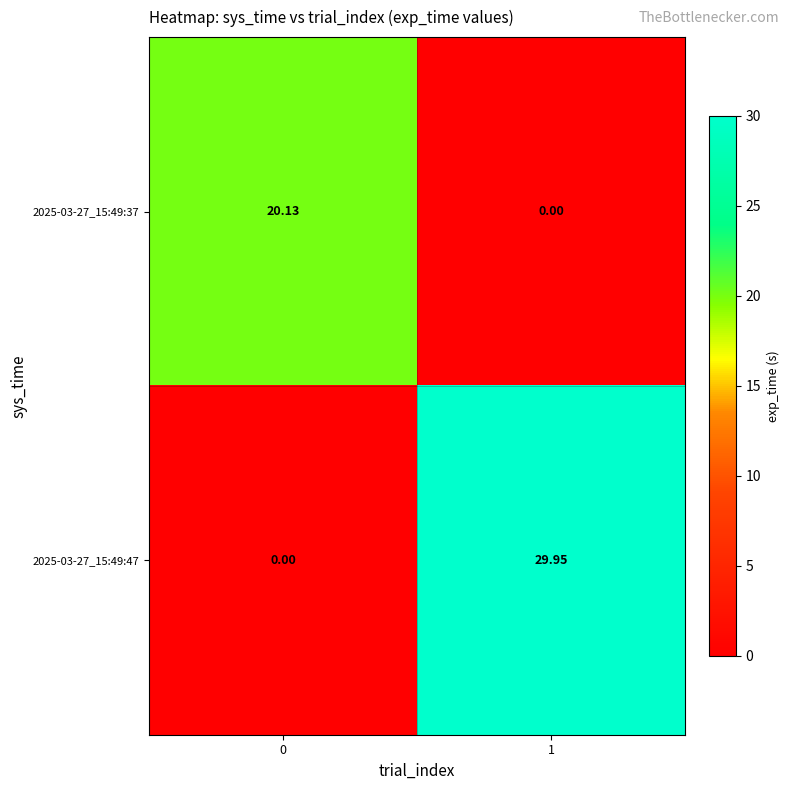

List the series in order of their peak value, highest first.

2025-03-27_15:49:47, 2025-03-27_15:49:37